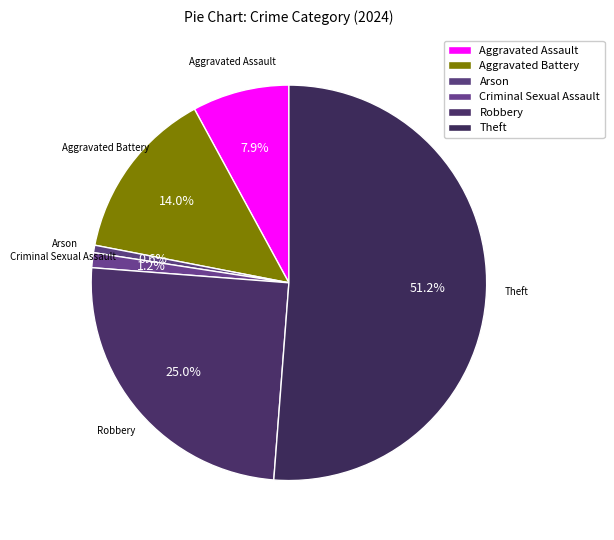

To the nearest percent, what portion does Aggravated Battery represent?

14%